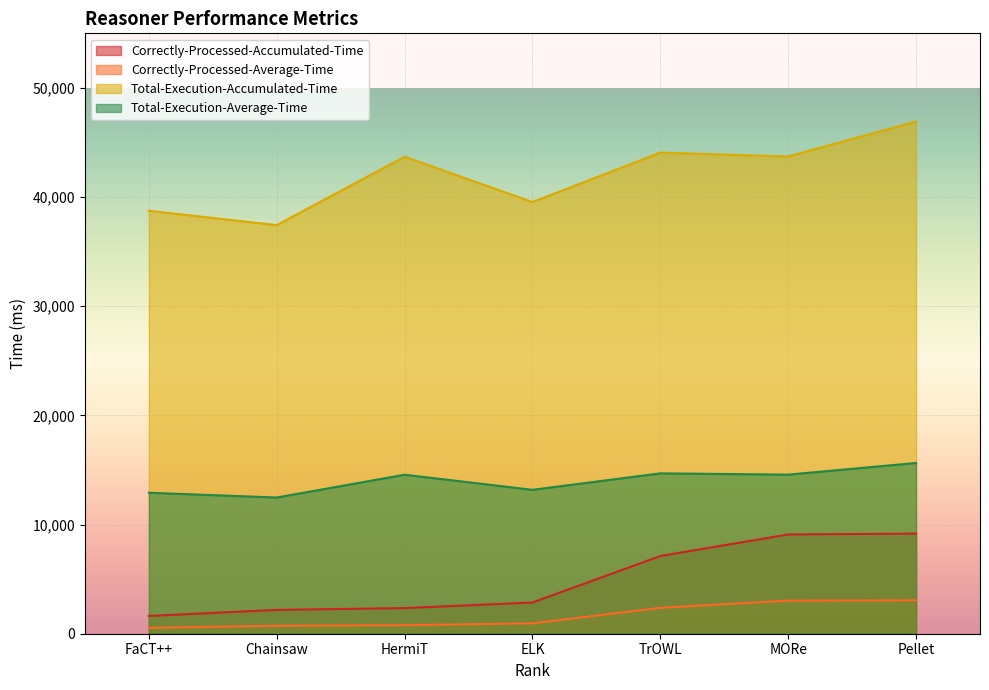

True or false: Correctly-Processed-Average-Time has more than 2 interior local peaks.

False